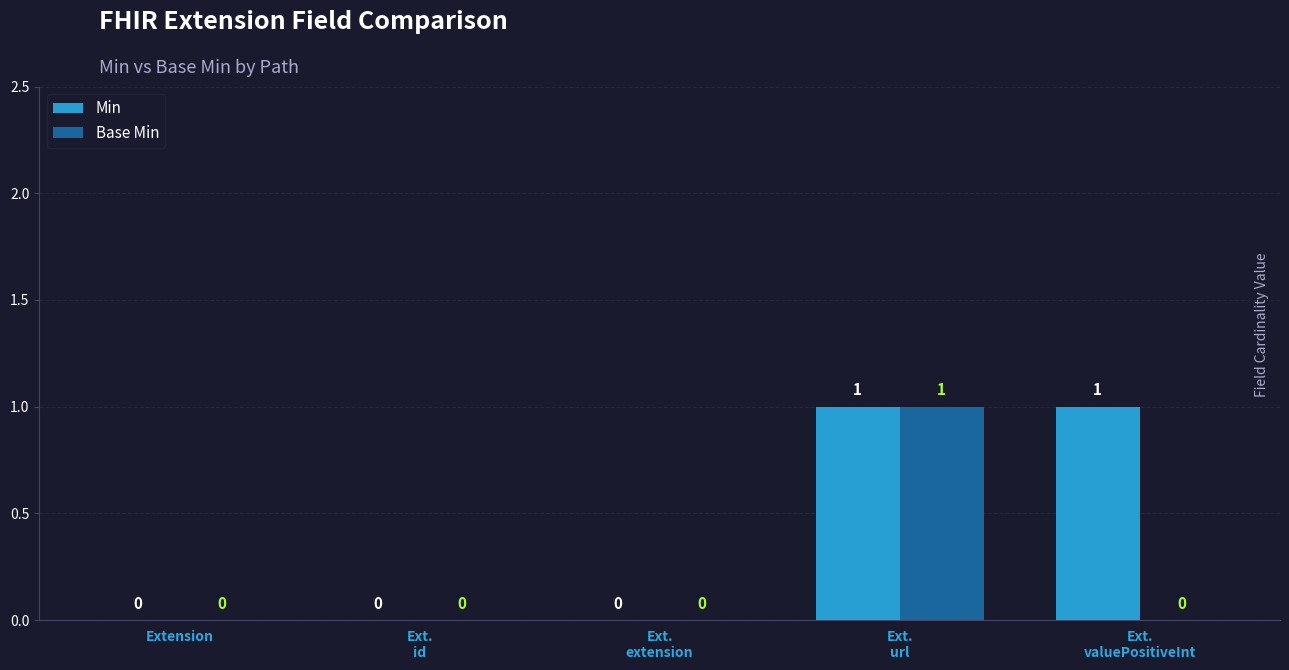

How many Base Min values are between 0 and 1?

5